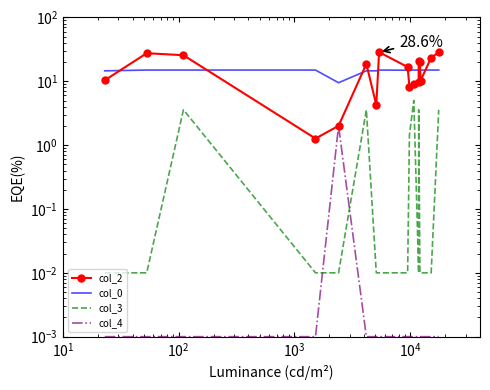

At how many categories does at least one series exceed 23?

5